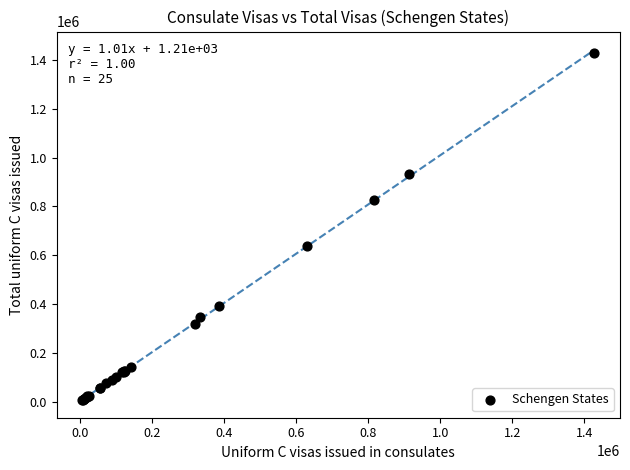

What Y value in the scatter plot is closest to 718294?

638199